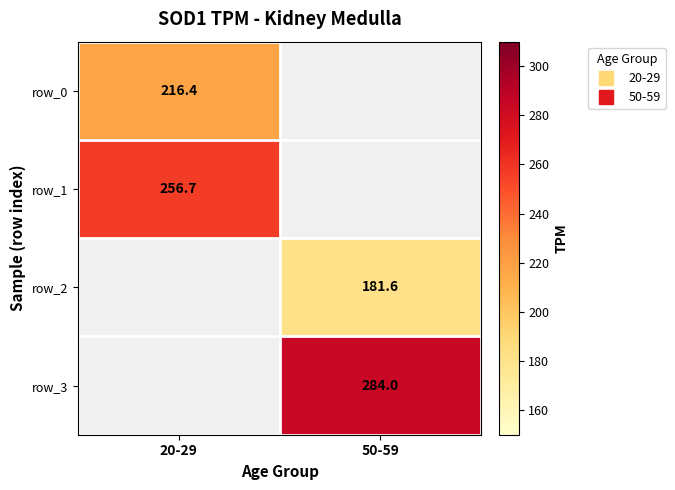

What is the difference between the highest and lowest values at 20-29?

40.3